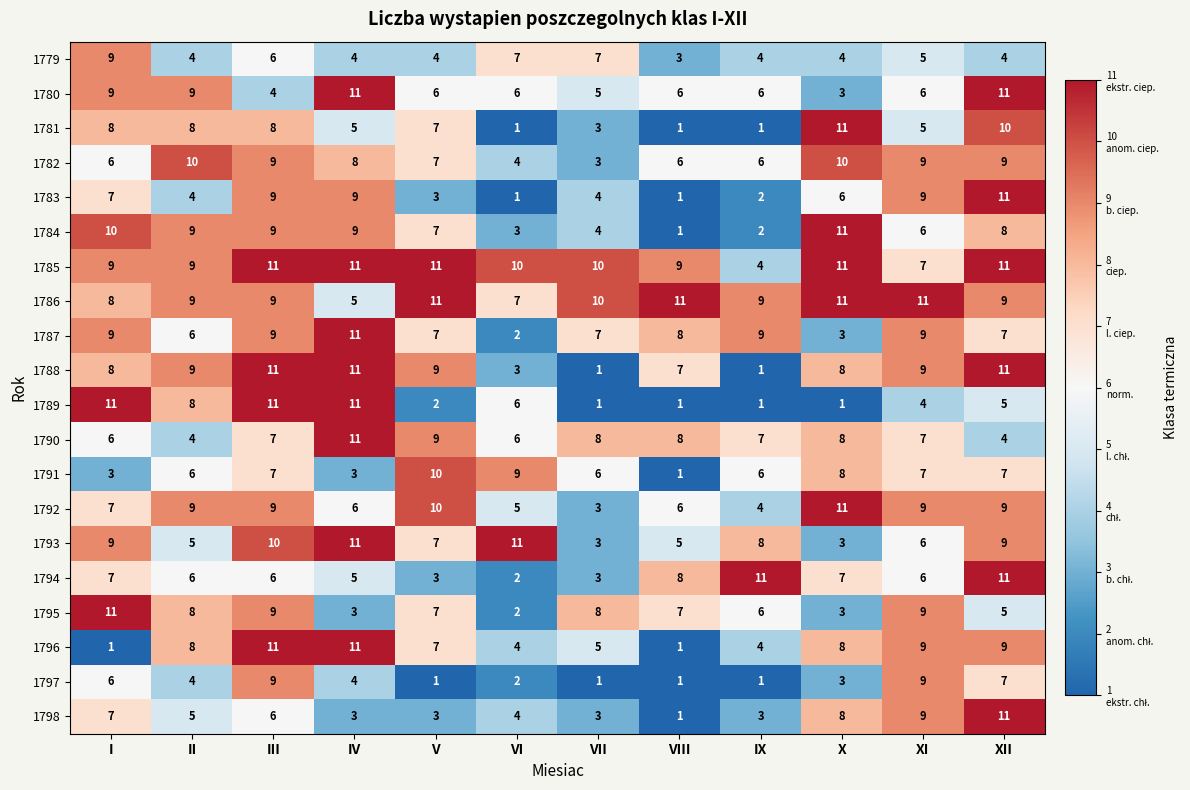

Which series has the largest total across all categories?

1785